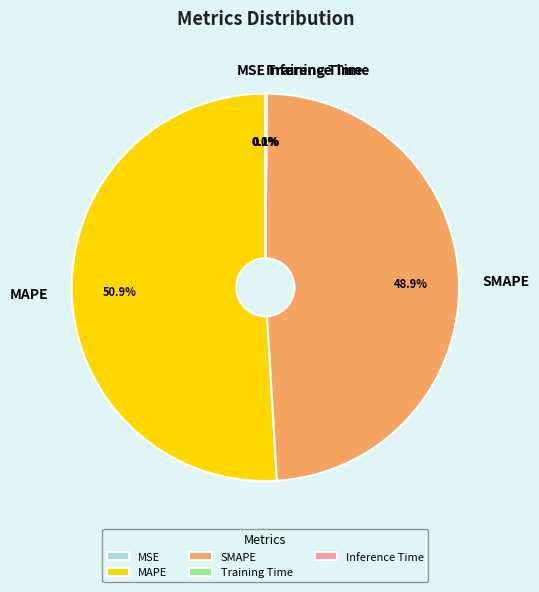

What is the majority slice?

MAPE